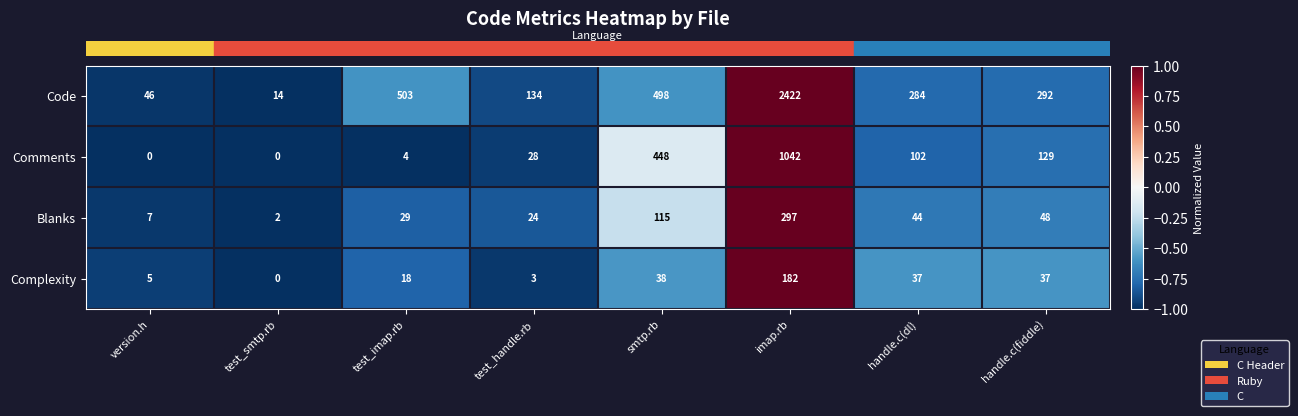

True or false: Code has a value of 510 at handle.c(dl).

False